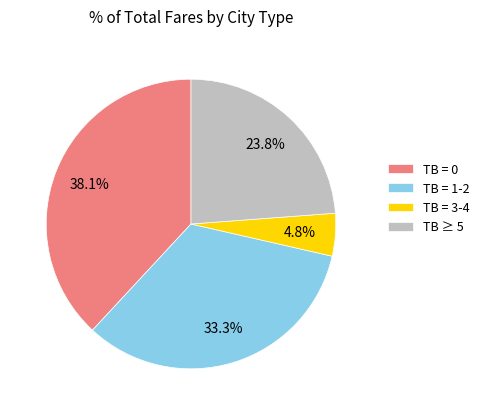

Is there a majority slice in this chart?

No